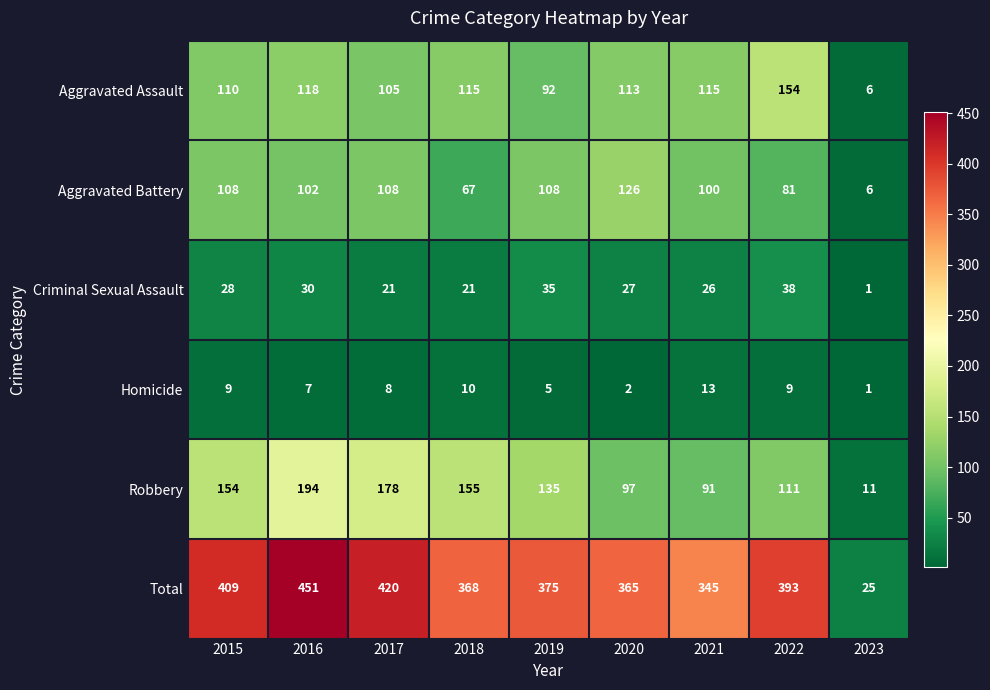

Which series changed the most between 2015 and 2016?

Total